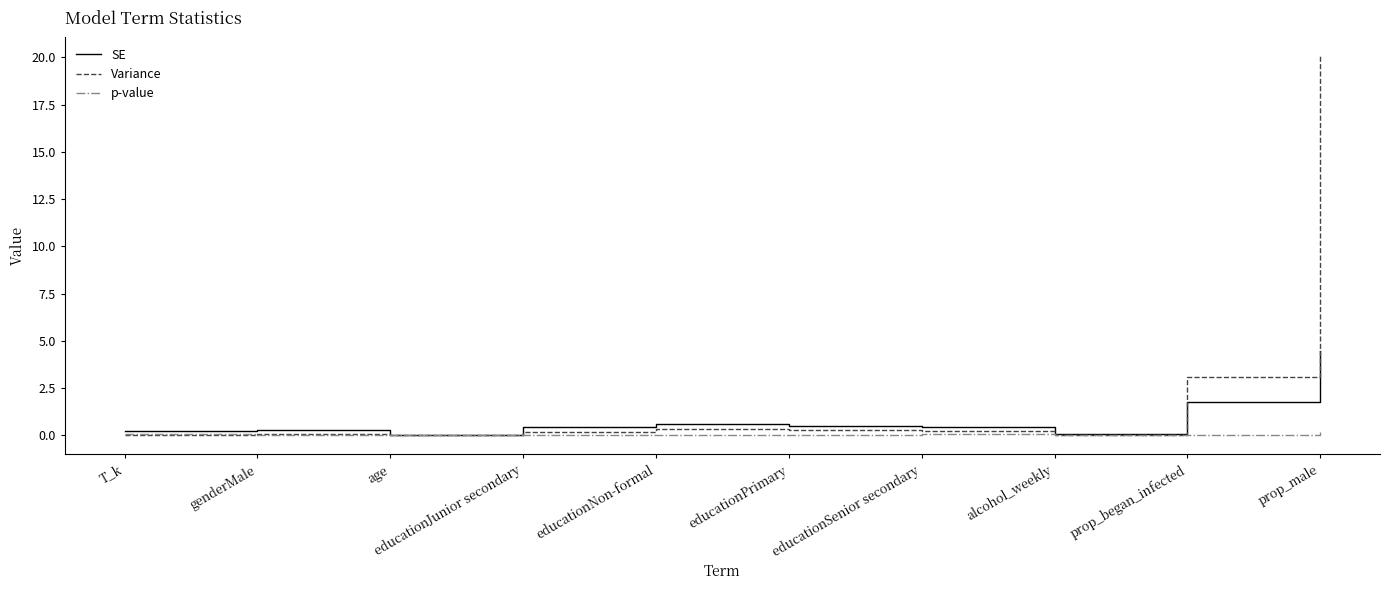

Which series changed the most between educationNon-formal and prop_male?

Variance